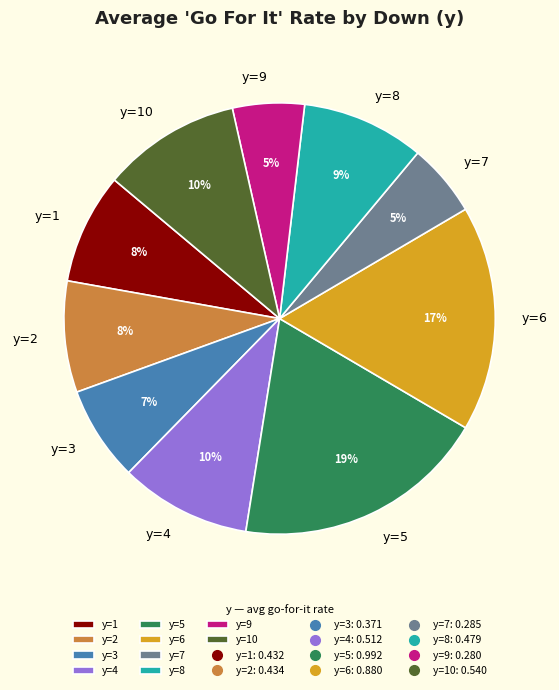

To the nearest percent, what is the difference between the y=6 and y=8 slice percentages?

8%